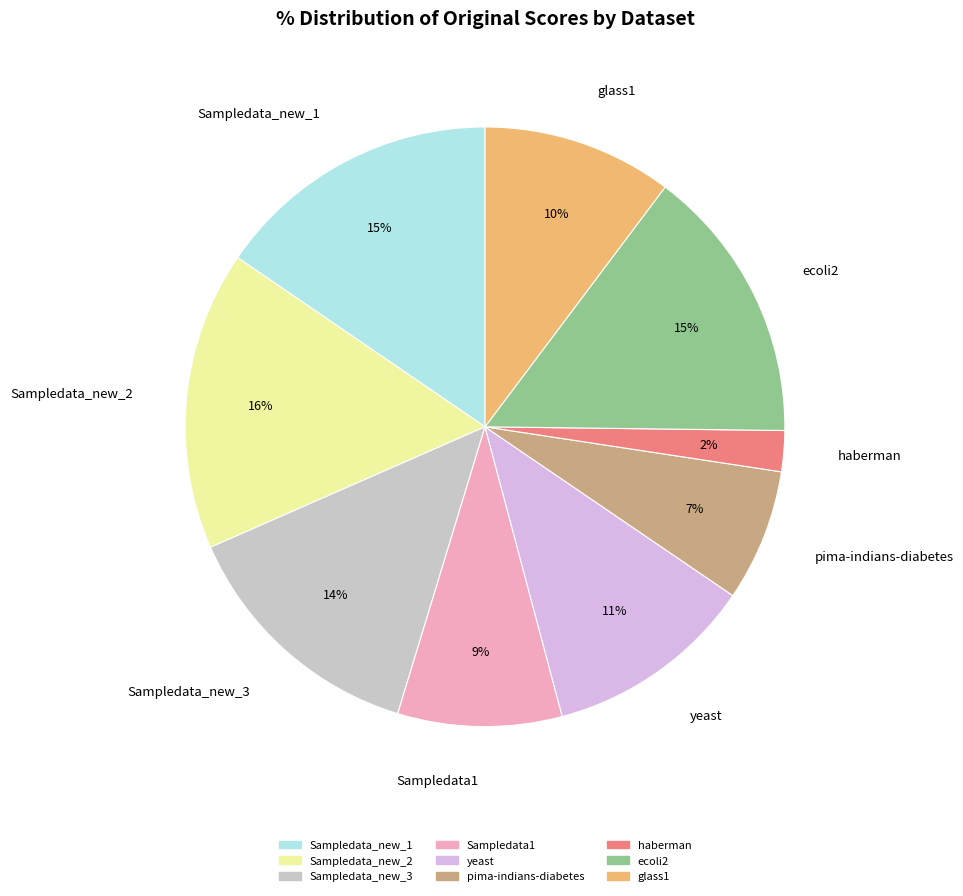

Count the number of slices in the pie.

9